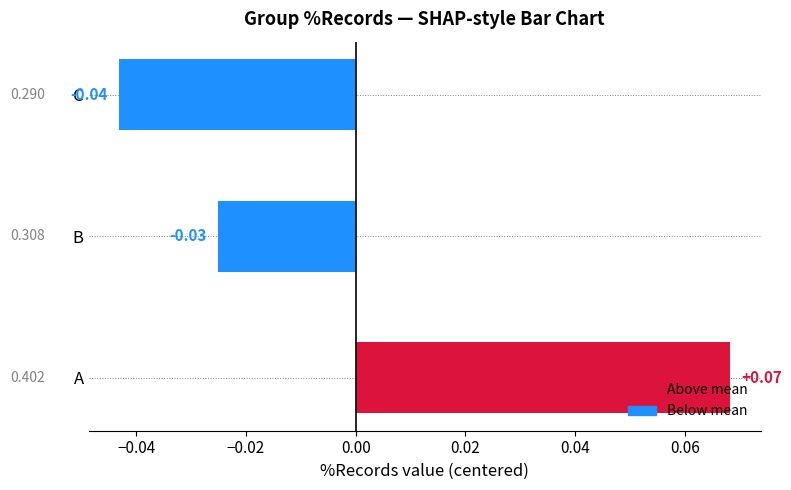

Which category has the lowest value across all series?

C